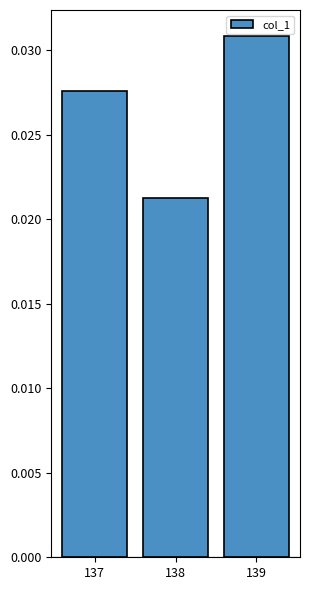

How many values are between 0 and 1?

3